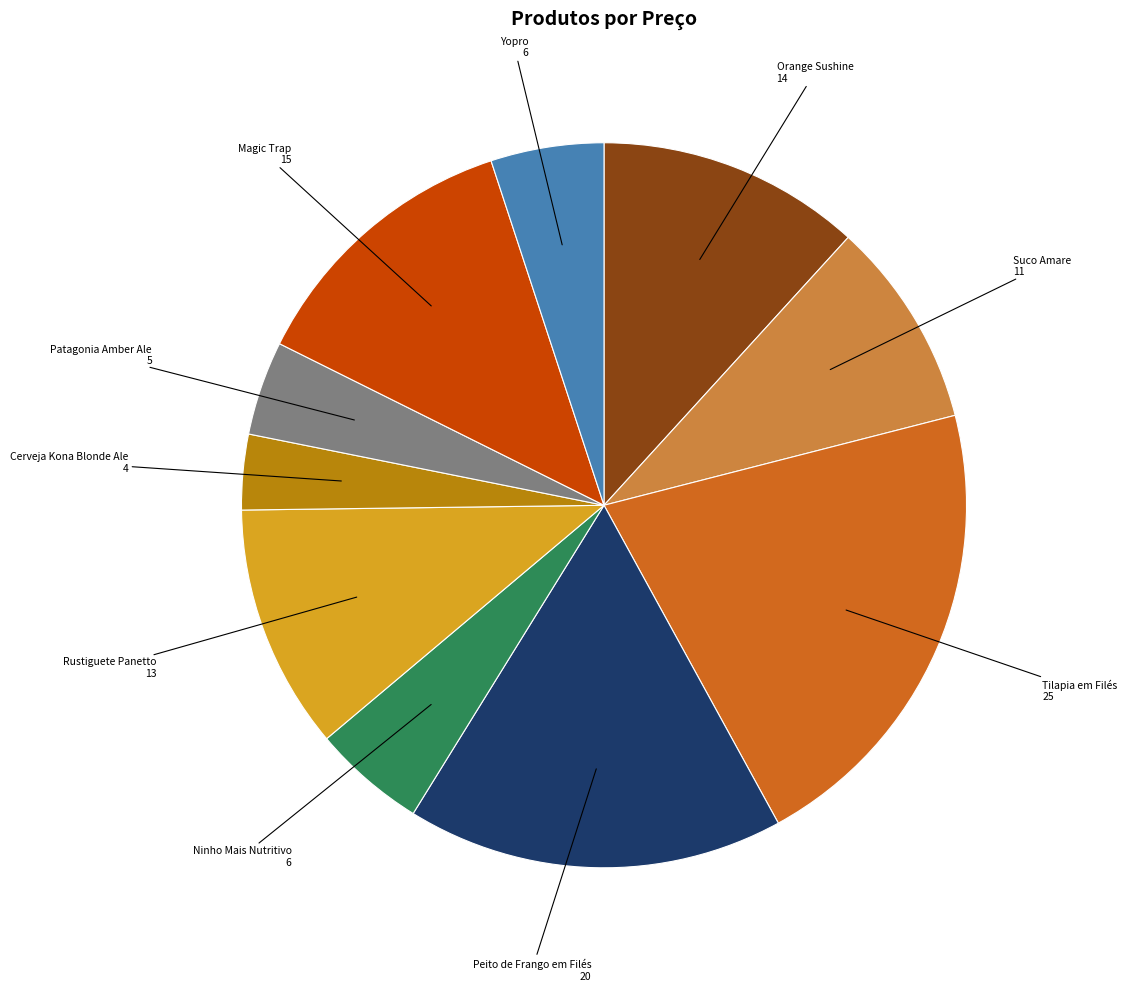

Combined, do Cerveja Kona Blonde Ale and Suco Amare account for over 50%?

No